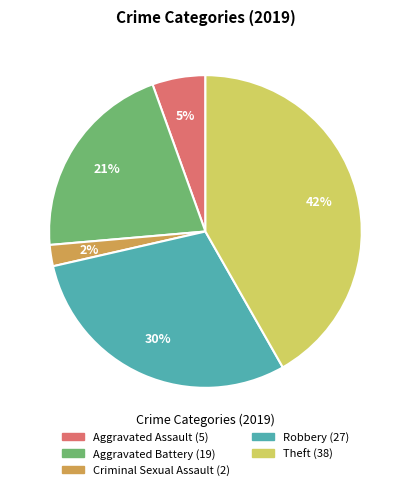

To the nearest percent, what is the average slice percentage?

20%